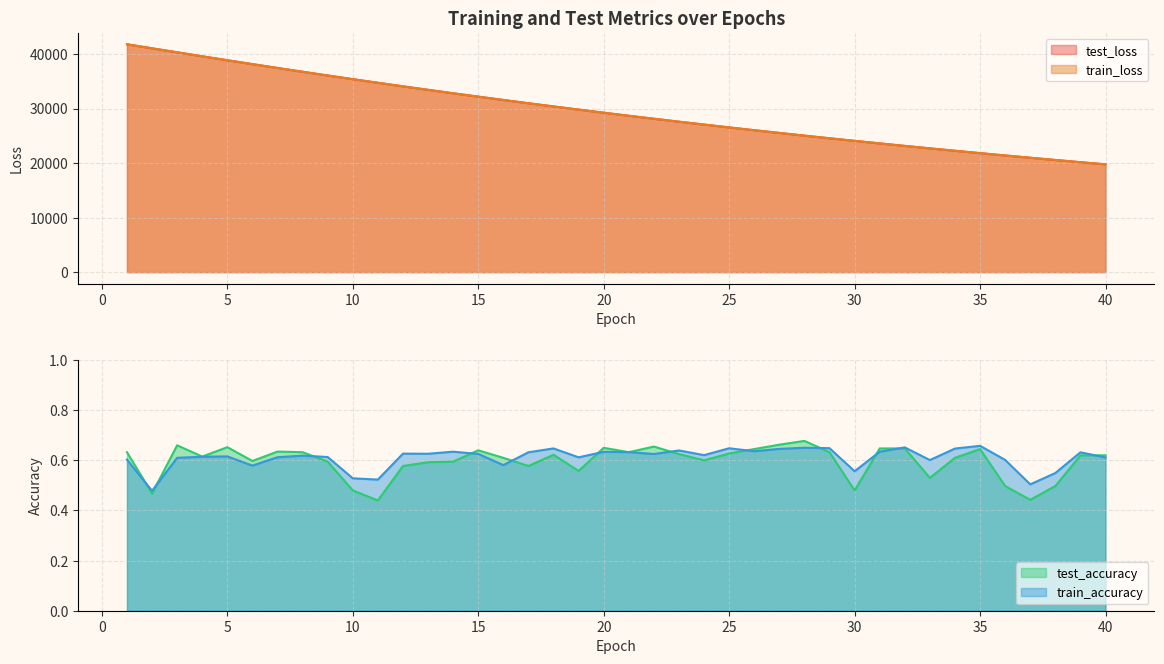

Which series has the largest total across all categories?

test_loss